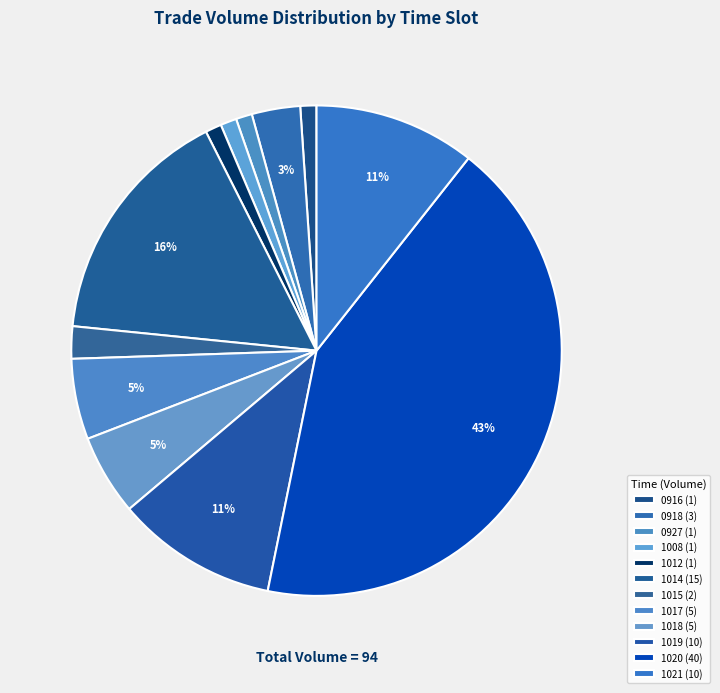

Is there any slice that represents more than half of the pie?

No